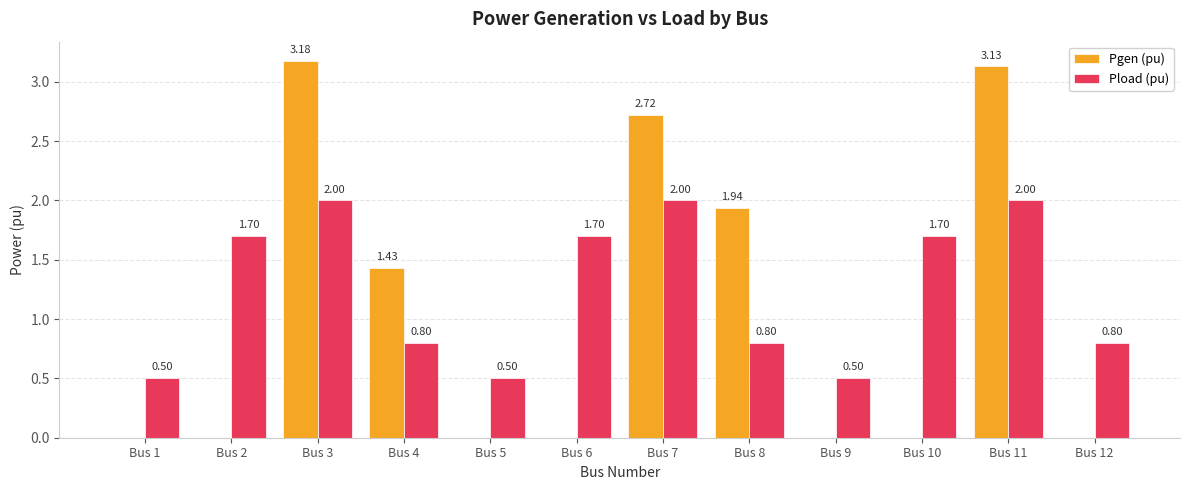

At which category is the sum across all series the highest?

Bus 3